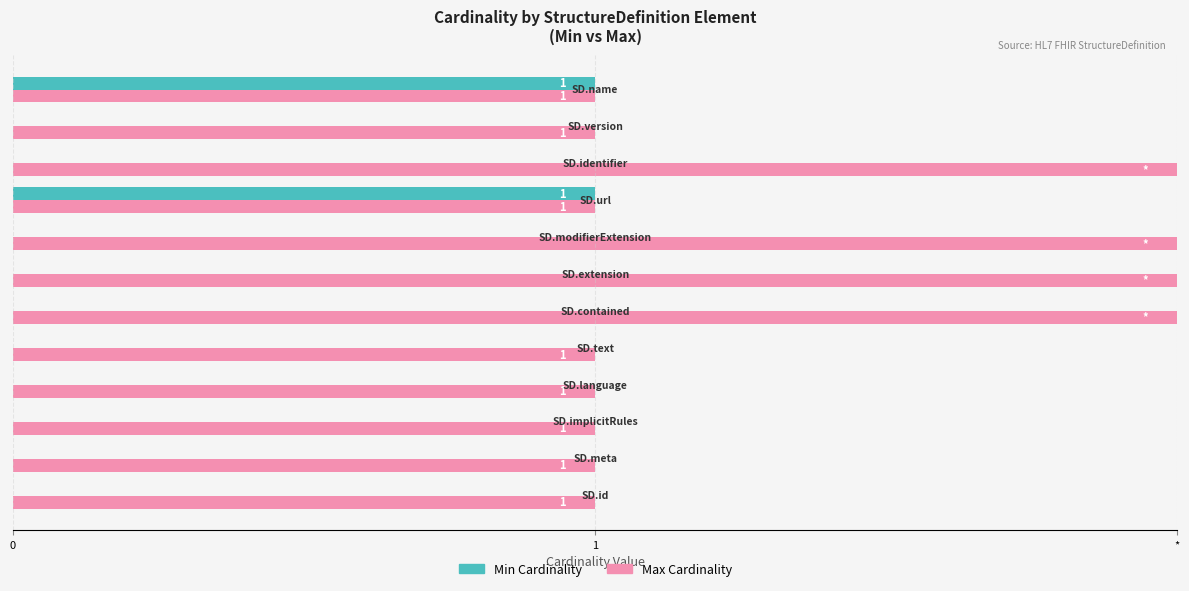

What is the sum of all Min Cardinality values?

2